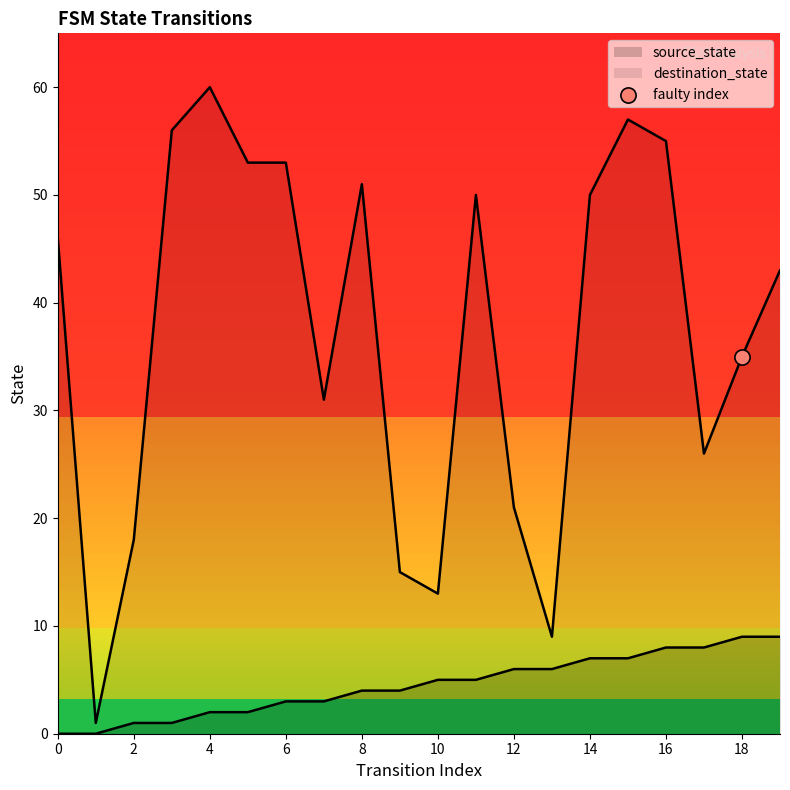

Which series reaches the maximum Y coordinate?

destination_state